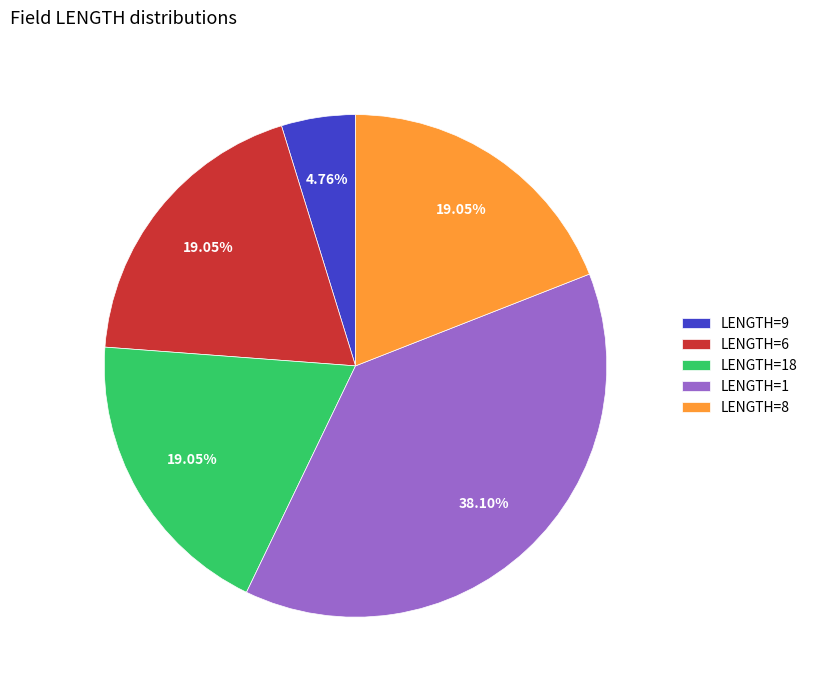

How many slices are in this pie chart?

5